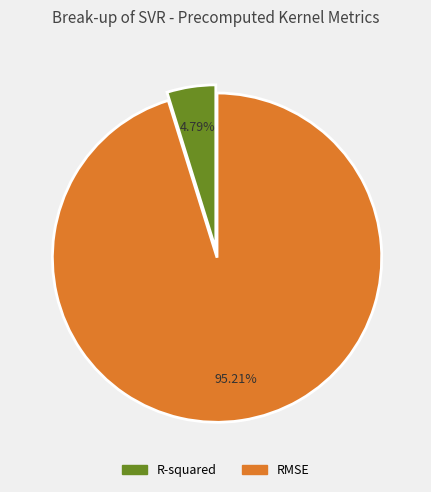

To the nearest percent, what percentage of the pie is RMSE?

95%